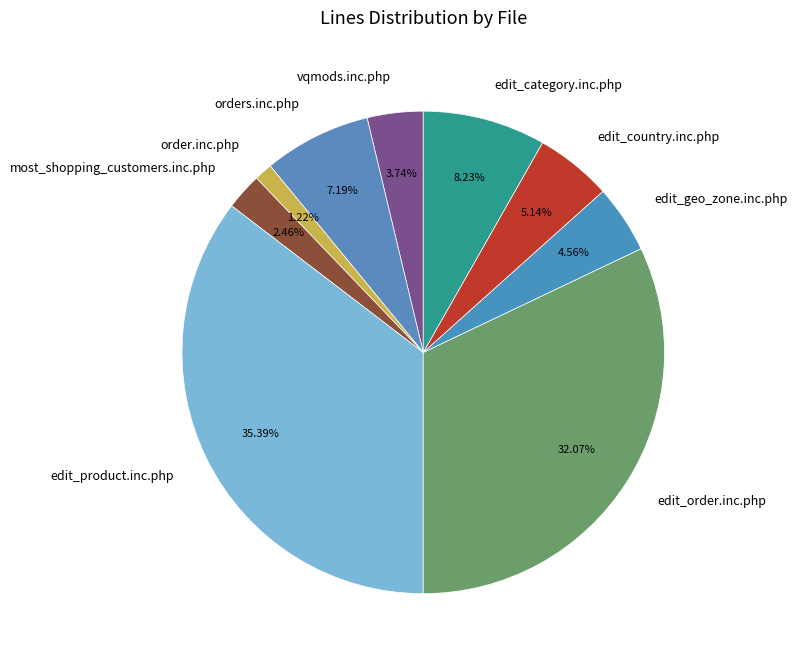

Is it true that edit_product.inc.php is 50% of the pie?

False